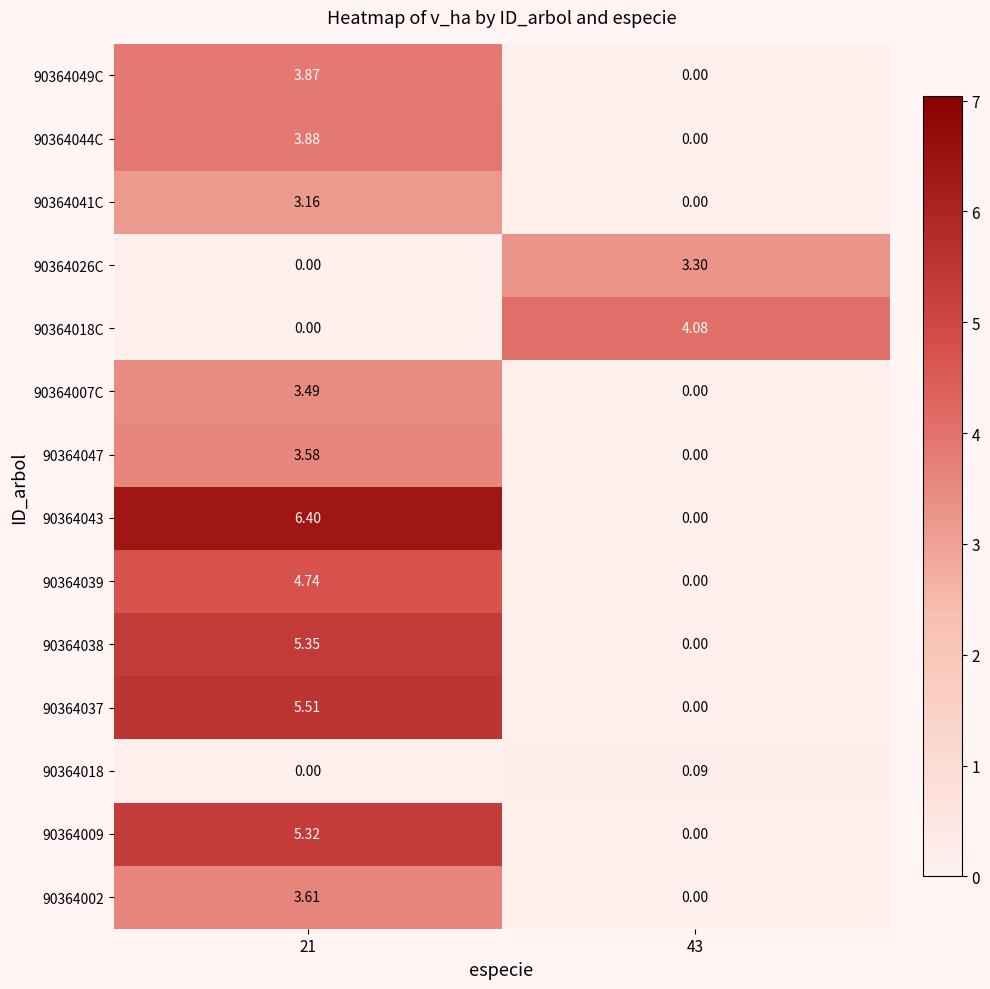

What is the maximum value shown in the chart?

6.4